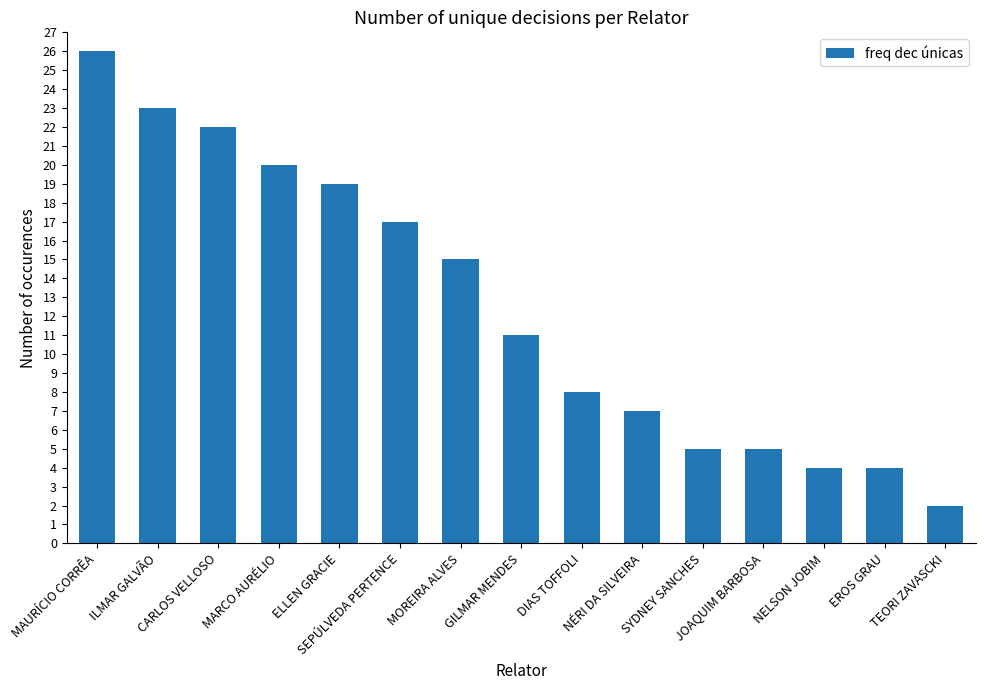

What is the sum of all values?

188